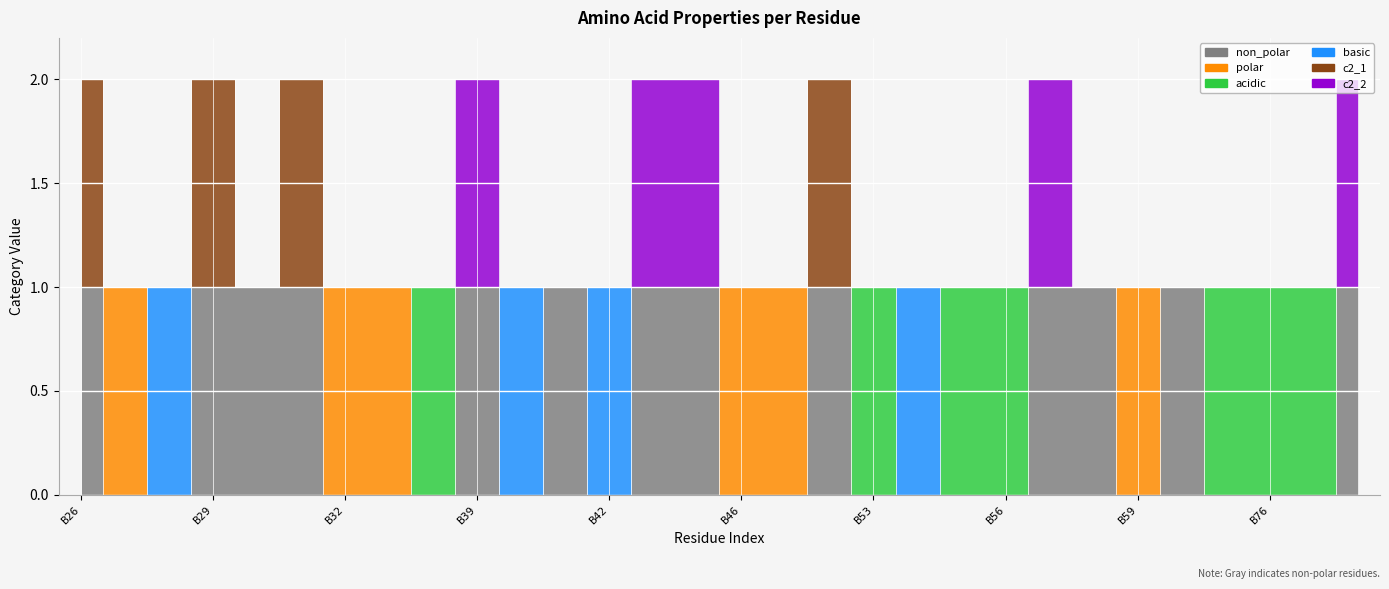

Which series has the largest range (max minus min)?

non_polar